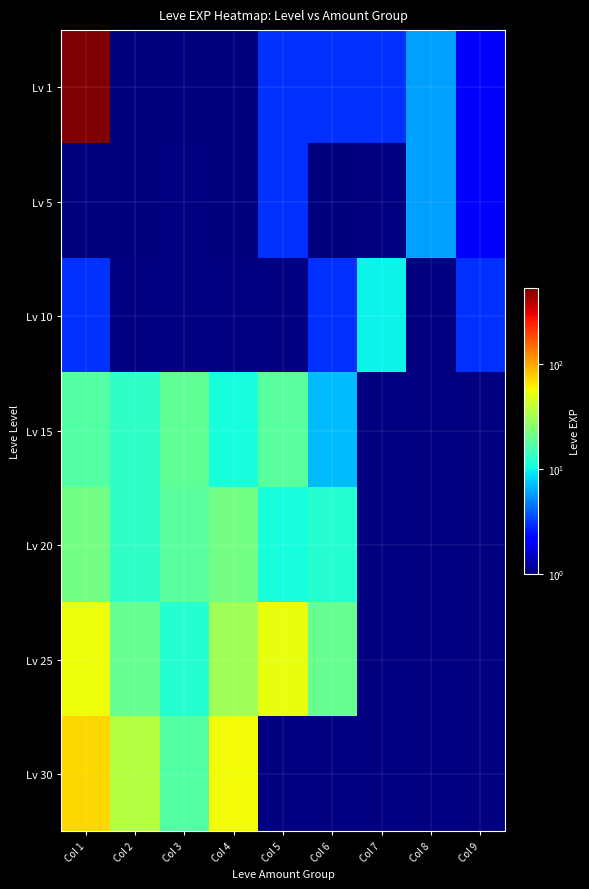

What is the highest value of the Lv 20 series?

22.0